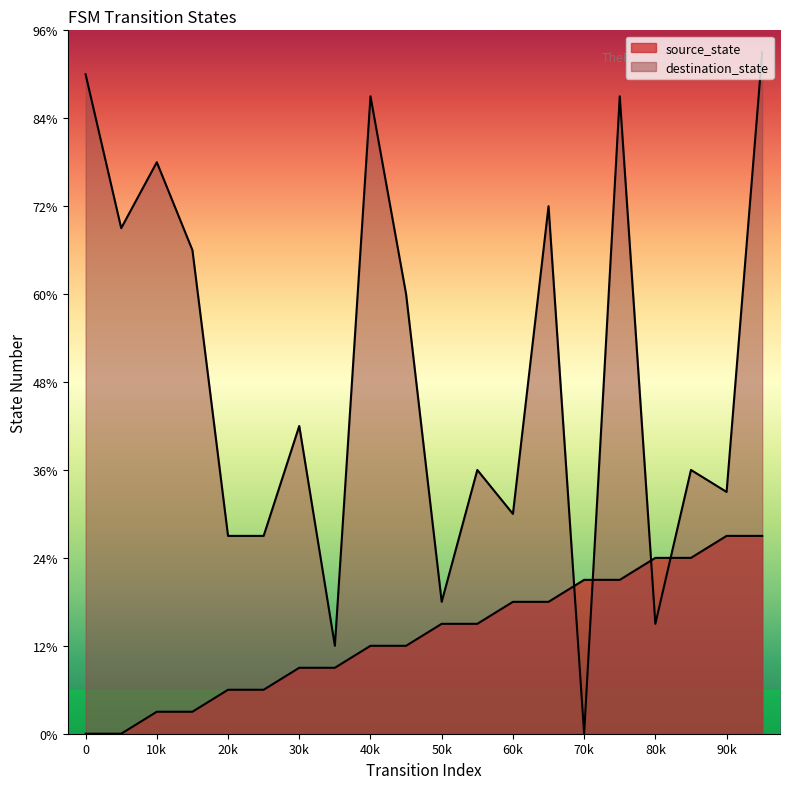

How many data points in destination_state are above 14?

9